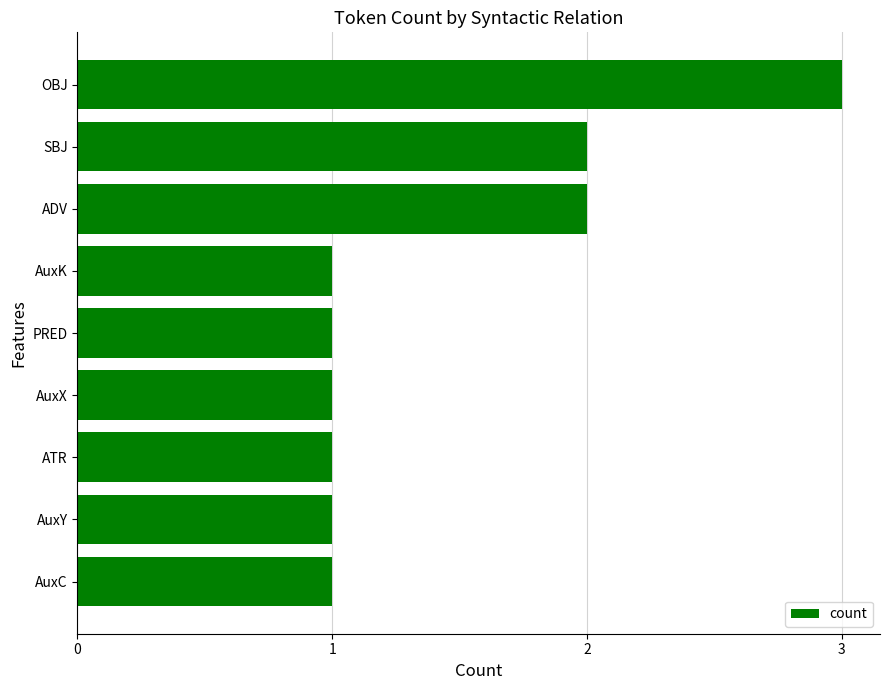

Between PRED and OBJ, which is larger?

OBJ